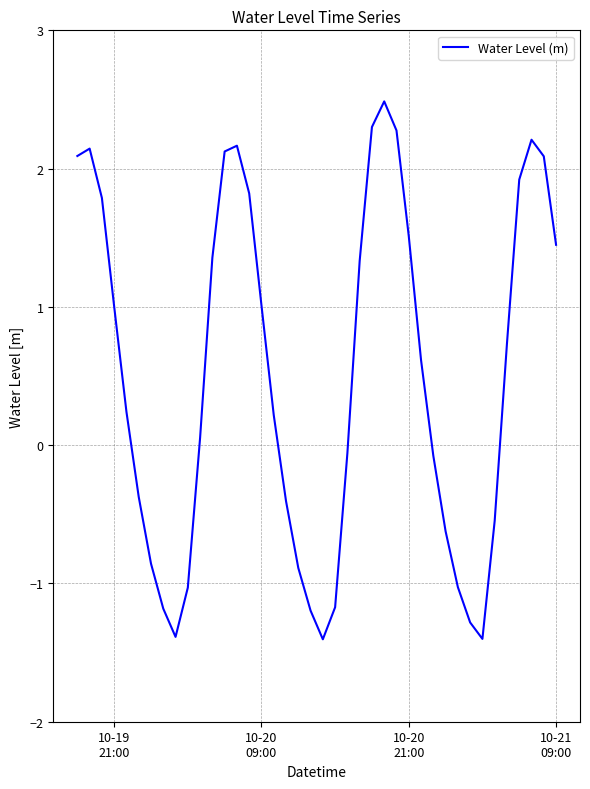

What is the difference between the maximum and minimum values?

3.9